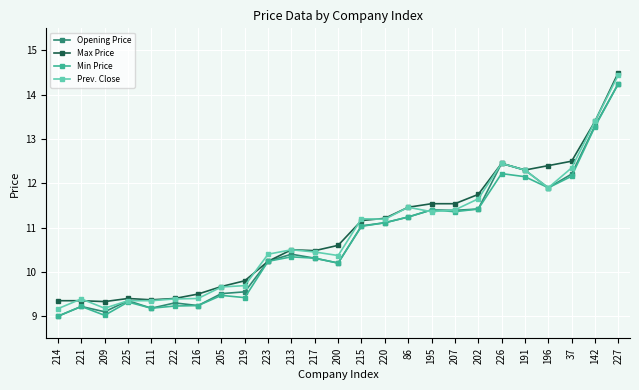

What is the total value across all series at 225?

37.4